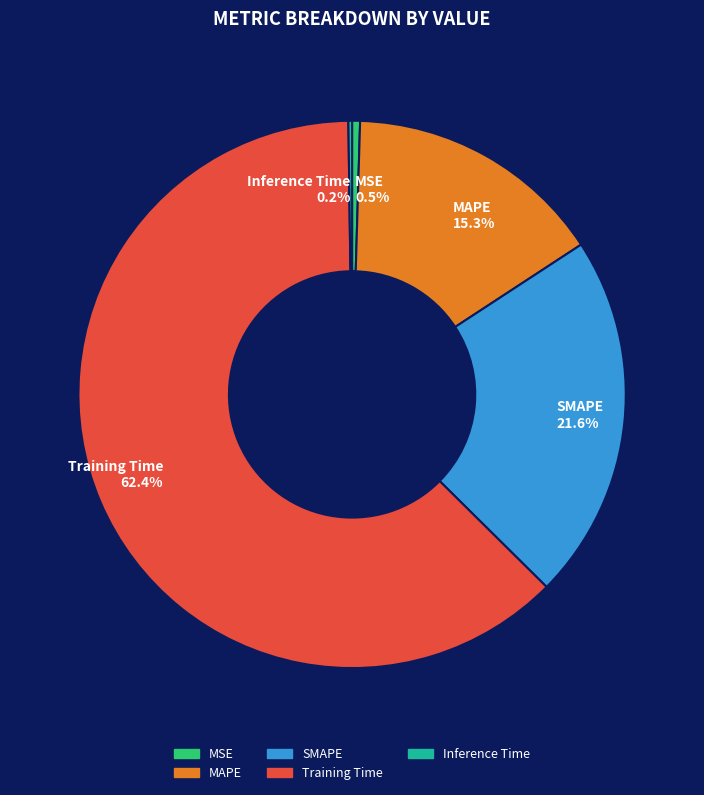

What is the total percentage of SMAPE and Training Time?

84.0%